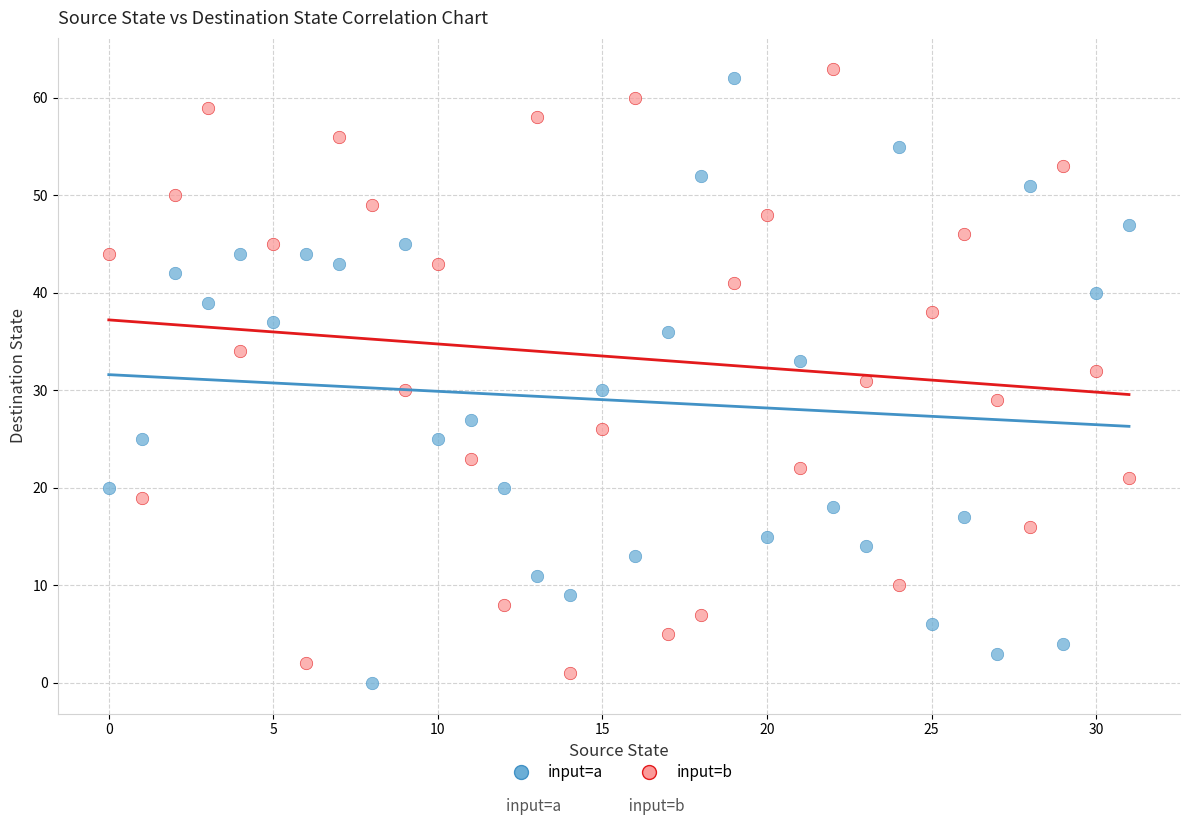

Across all data points, what is the range of Y values (max minus min)?

63